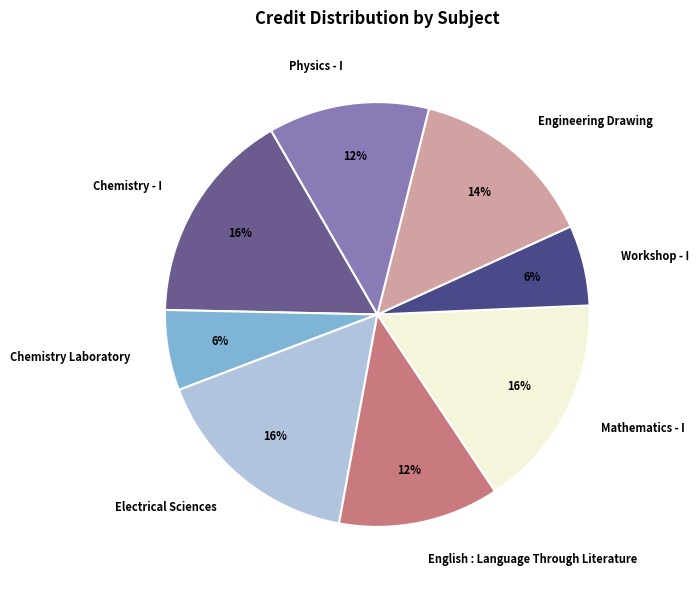

How many segments does this pie chart have?

8